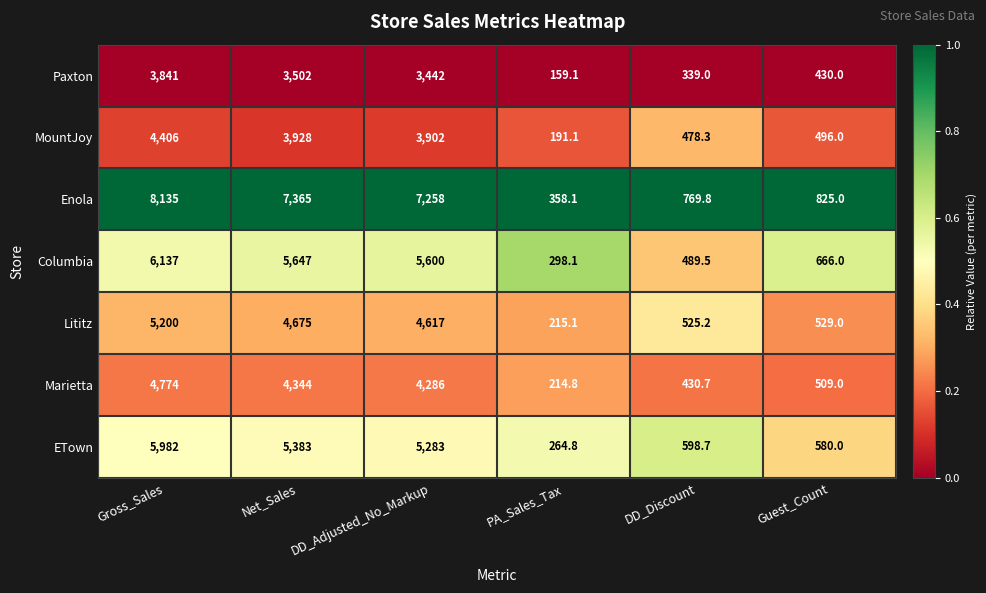

The Marietta series shows 589.8 at DD_Discount. True or false?

False